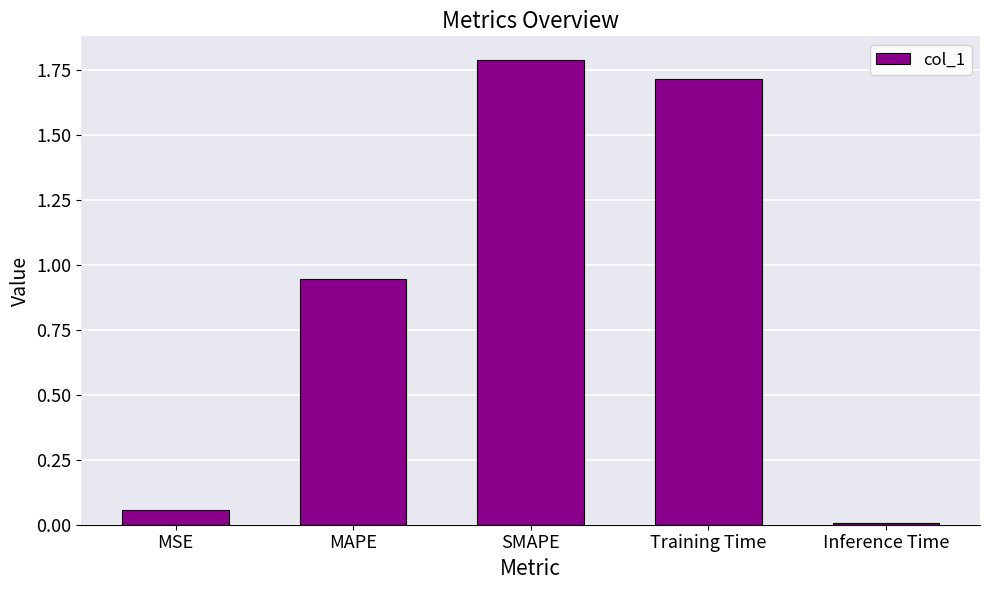

What is the ratio of the value at Training Time to the value at SMAPE?

1.0